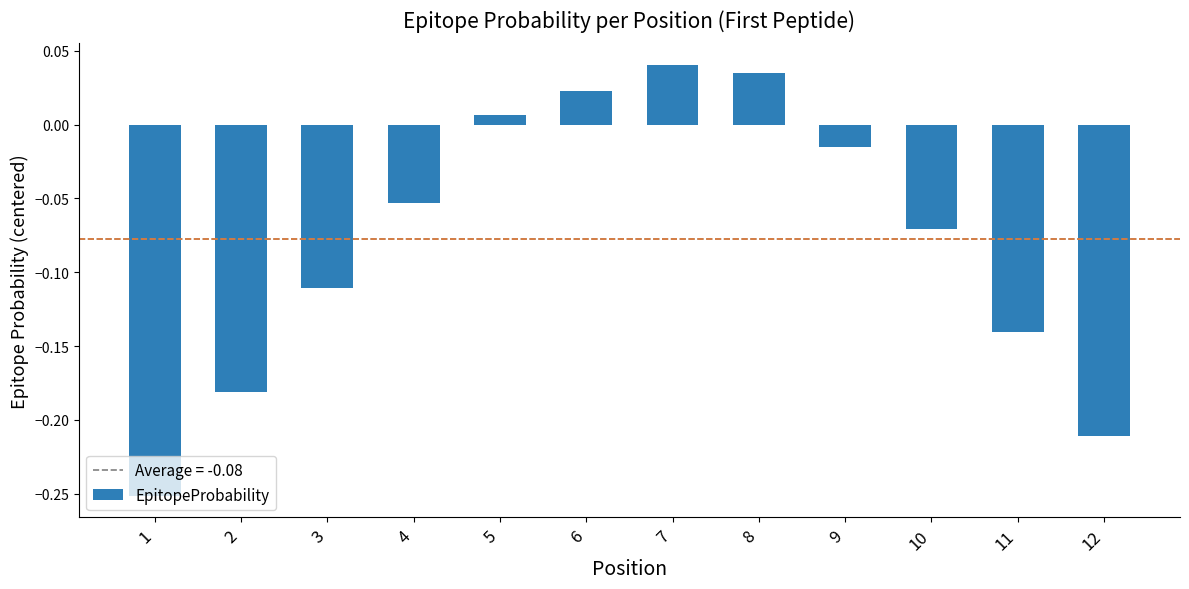

How many values are below zero?

8